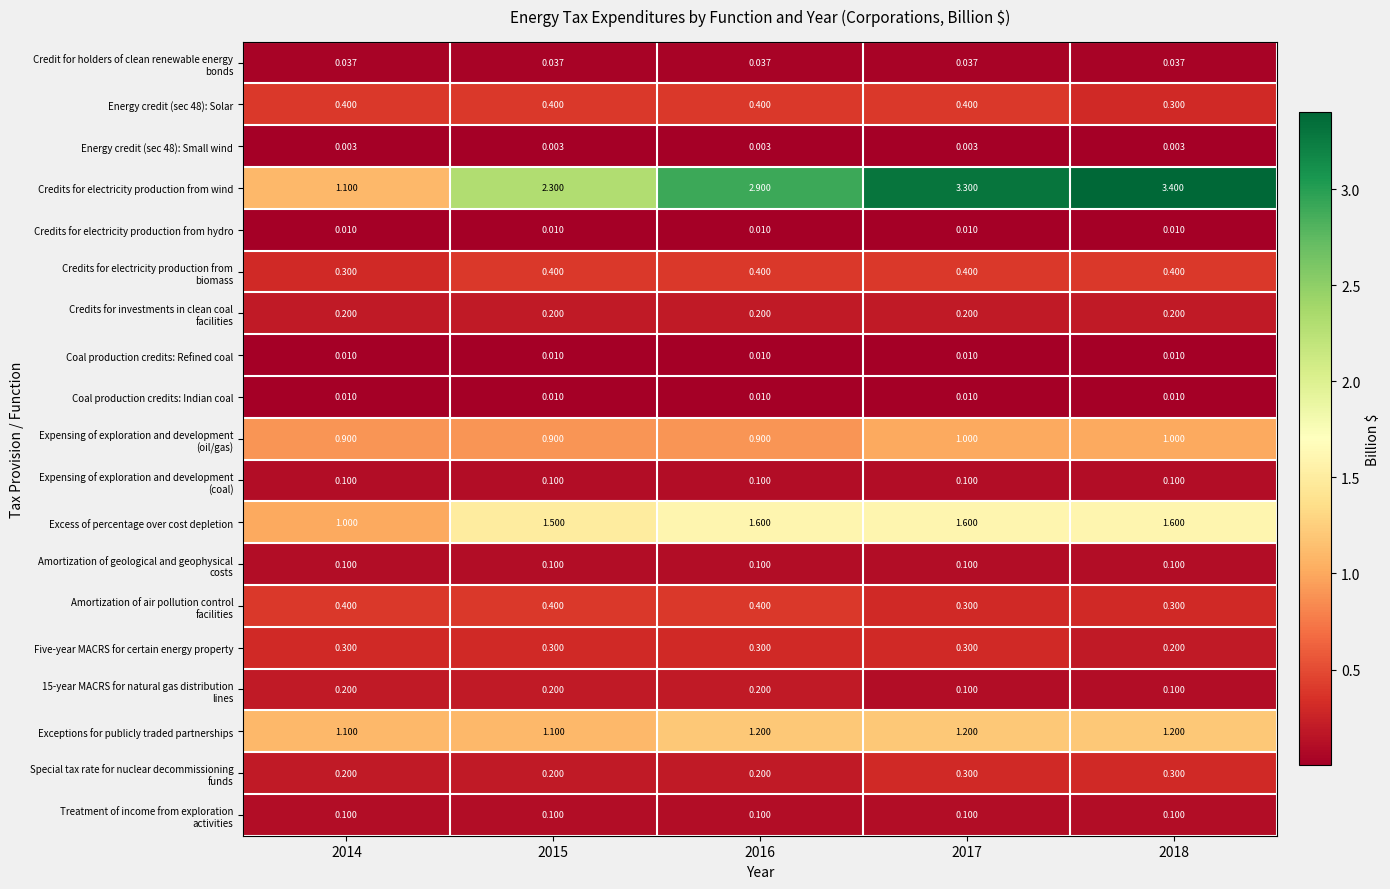

Which series changed the most between 2015 and 2017?

Credits for electricity production from wind